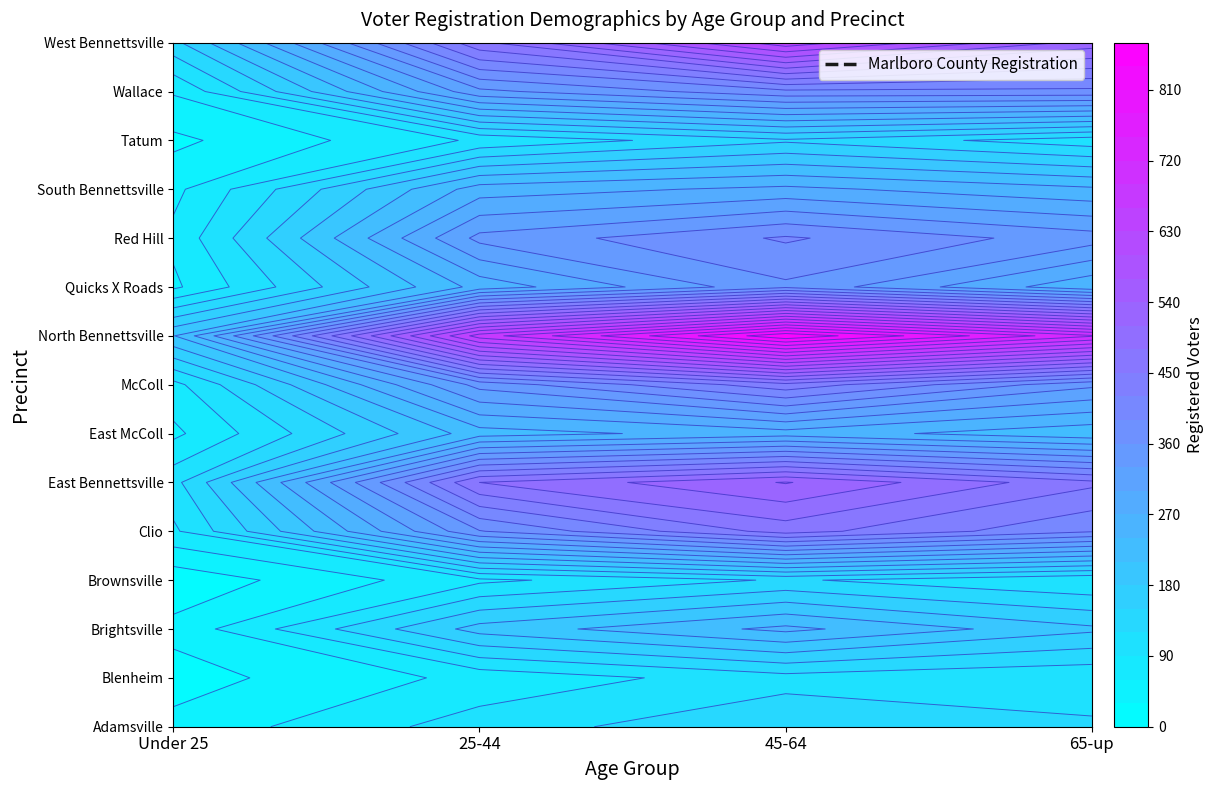

What is the total value across all series at 25-44?

4264